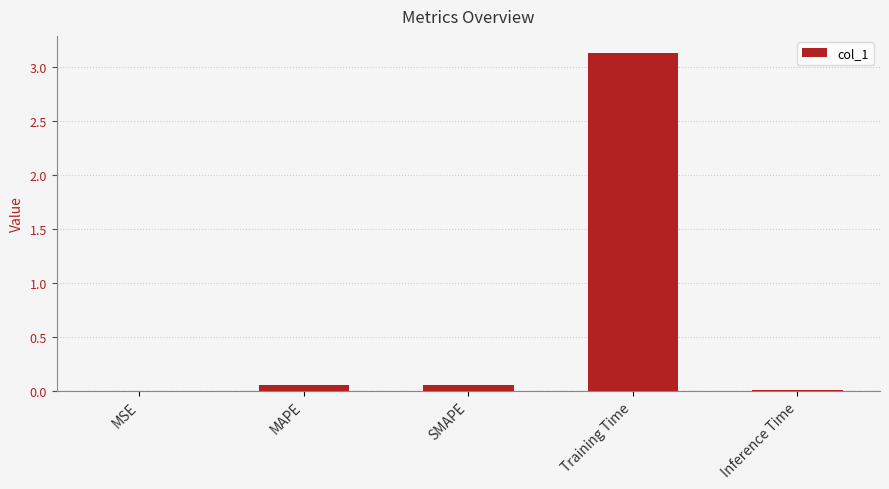

Is it true that the value at Inference Time is 0.0?

True